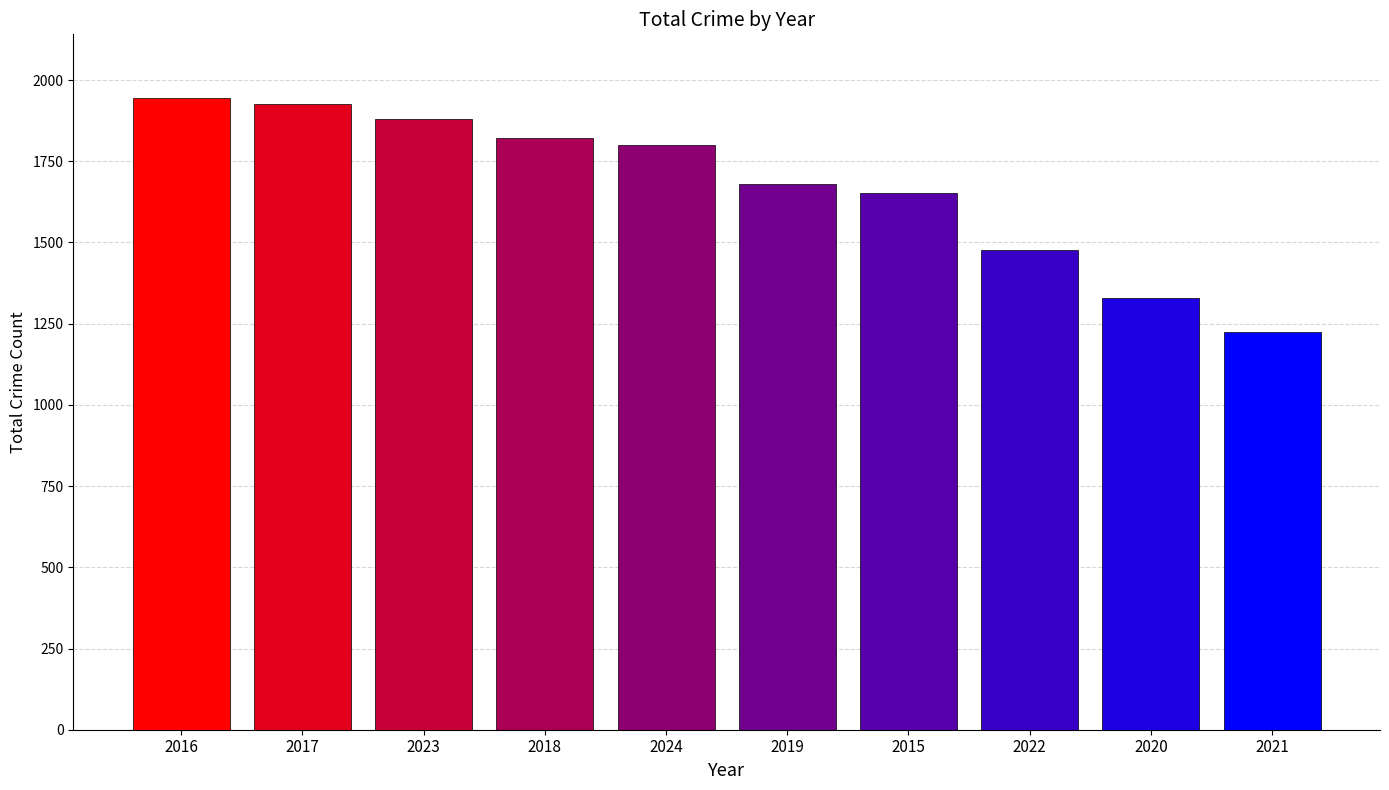

List the labels in order of value, largest first.

2016, 2017, 2023, 2018, 2024, 2019, 2015, 2022, 2020, 2021